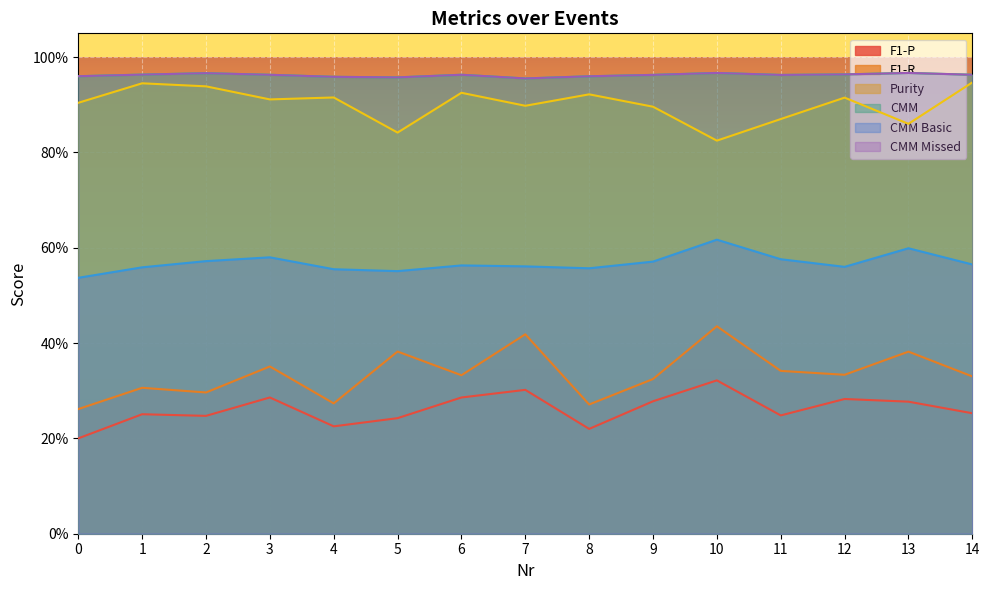

Is the value of CMM at 1 greater than the value of CMM Missed at 12?

No